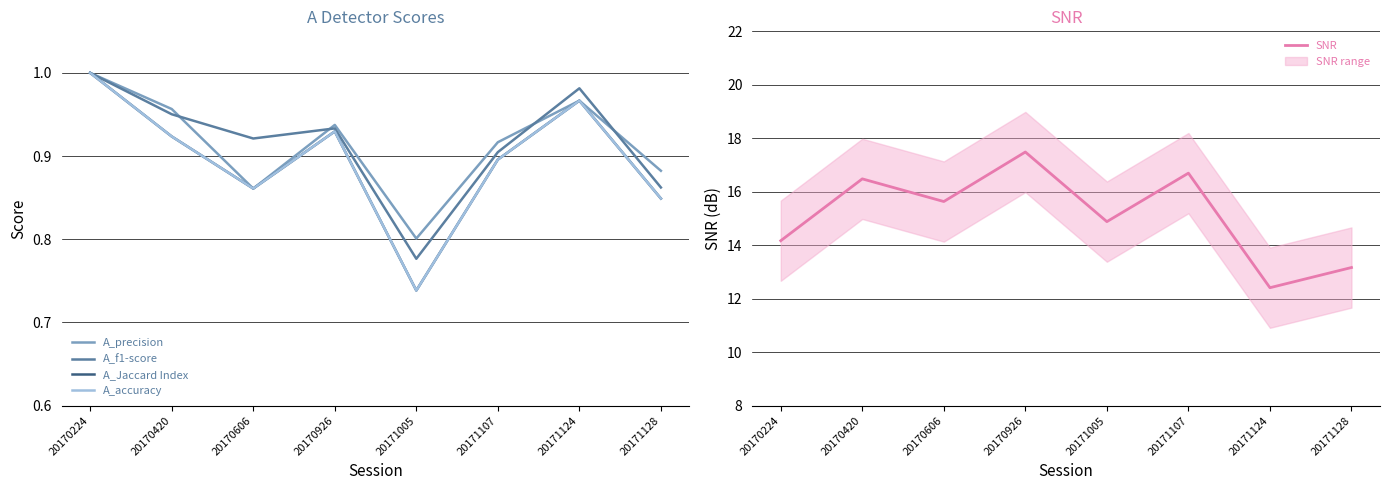

Rank the series by their maximum value, from highest to lowest.

SNR, A_precision, A_f1-score, A_Jaccard Index, A_accuracy